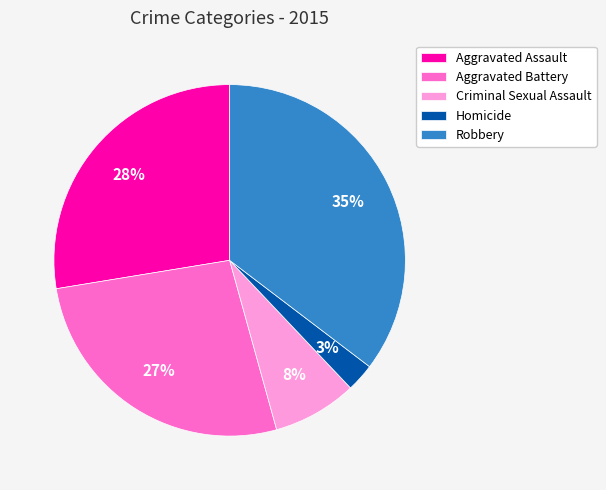

The Homicide slice represents 9% of the pie. True or false?

False